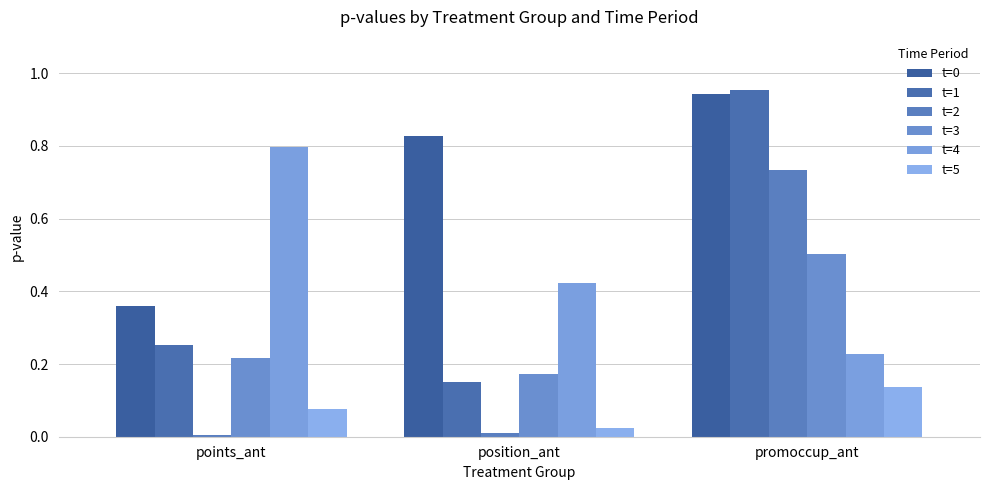

Is the value of t=5 at position_ant greater than the value of t=4 at position_ant?

No